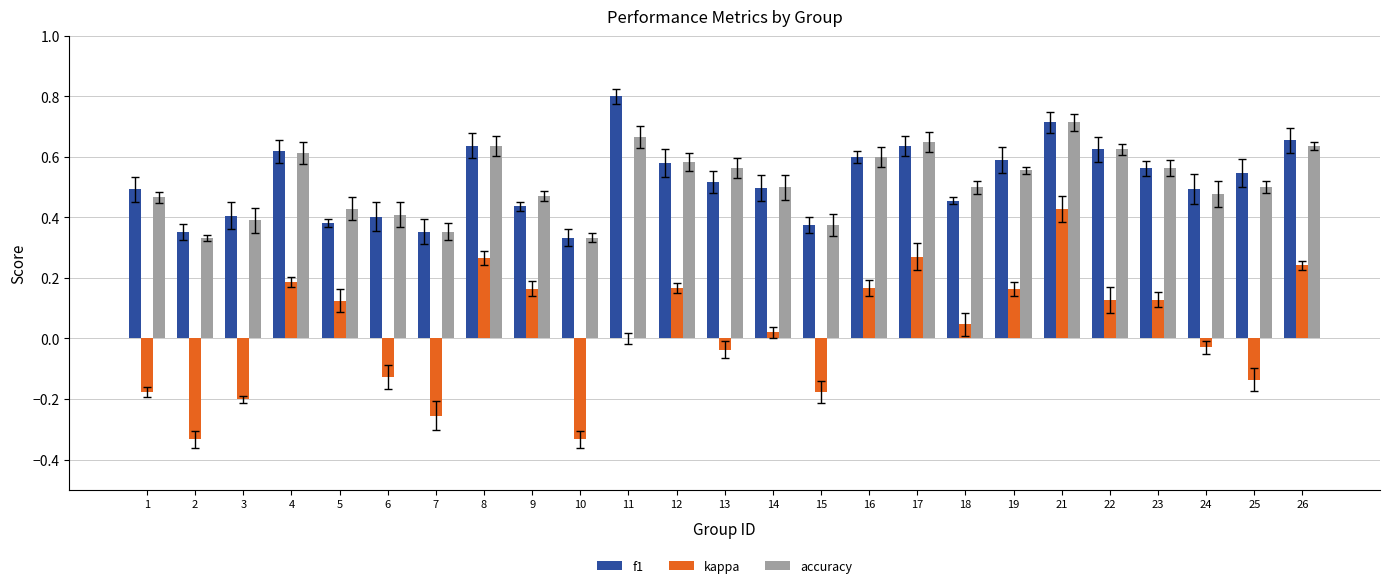

How many categories are shown in the chart?

25